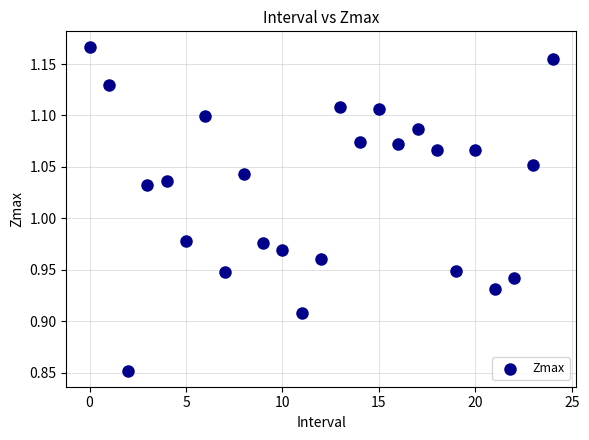

What is the range of Y values (max minus min)?

0.3